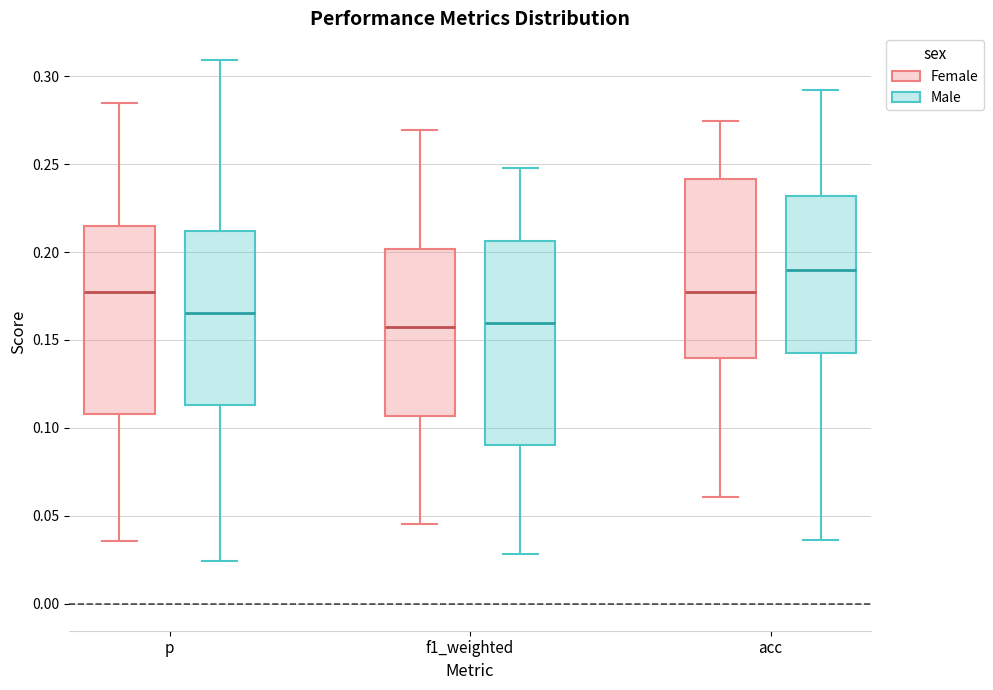

Reading left to right, transcribe this box plot: for each box, give where its median line is, the range the box spans, and where its two whiskers end, as read against the y-axis. The values are not printed on the chart, so give them approximately, as read against the axis.

p (Female): median 0.175, box 0.110 to 0.215, whiskers 0.035 to 0.285
p (Male): median 0.165, box 0.115 to 0.210, whiskers 0.025 to 0.310
f1_weighted (Female): median 0.155, box 0.105 to 0.200, whiskers 0.045 to 0.270
f1_weighted (Male): median 0.160, box 0.090 to 0.205, whiskers 0.030 to 0.250
acc (Female): median 0.175, box 0.140 to 0.240, whiskers 0.060 to 0.275
acc (Male): median 0.190, box 0.145 to 0.230, whiskers 0.035 to 0.290